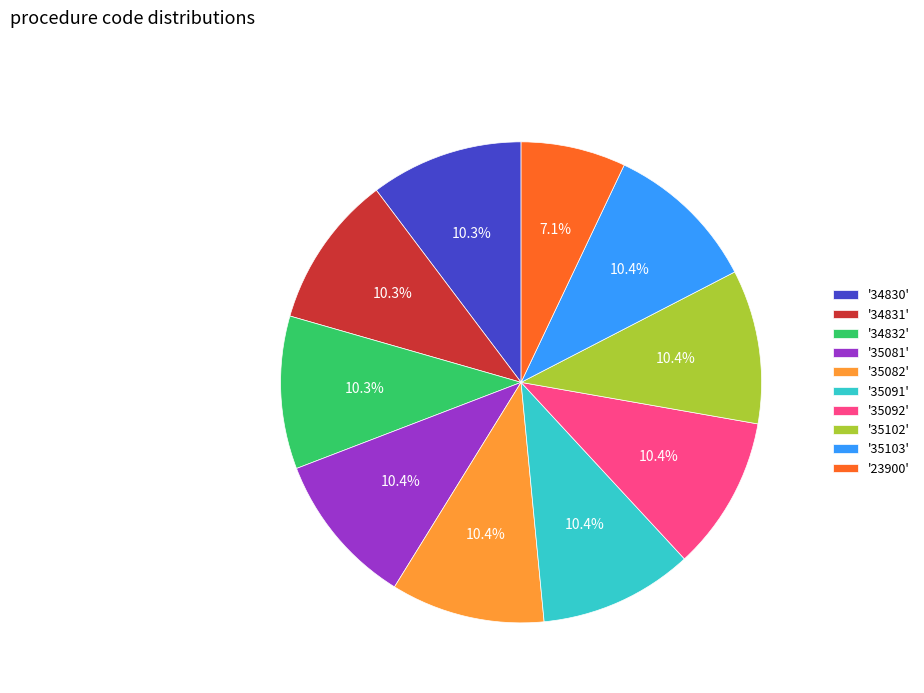

What is the smallest slice in the pie chart?

'23900'